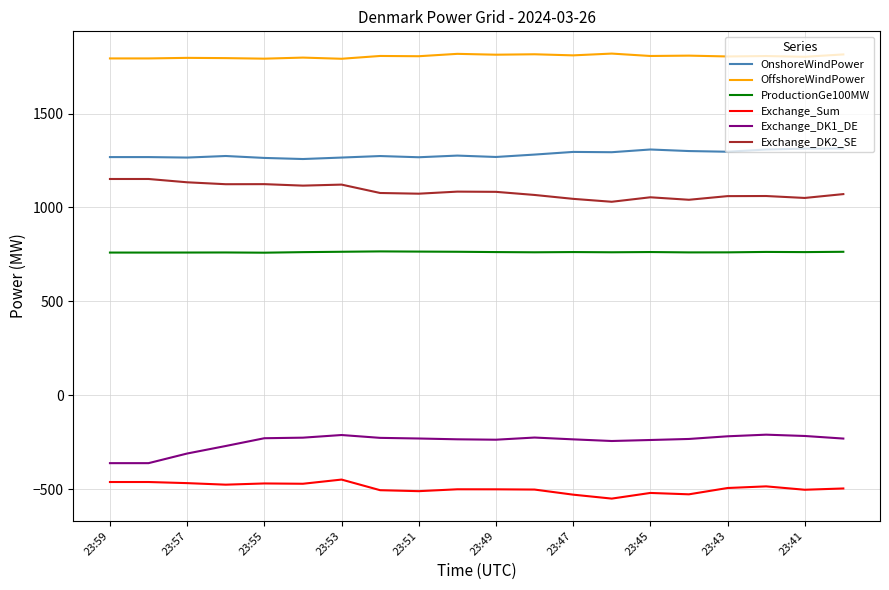

What is the difference between the maximum and minimum values in the Exchange_Sum series?

101.4